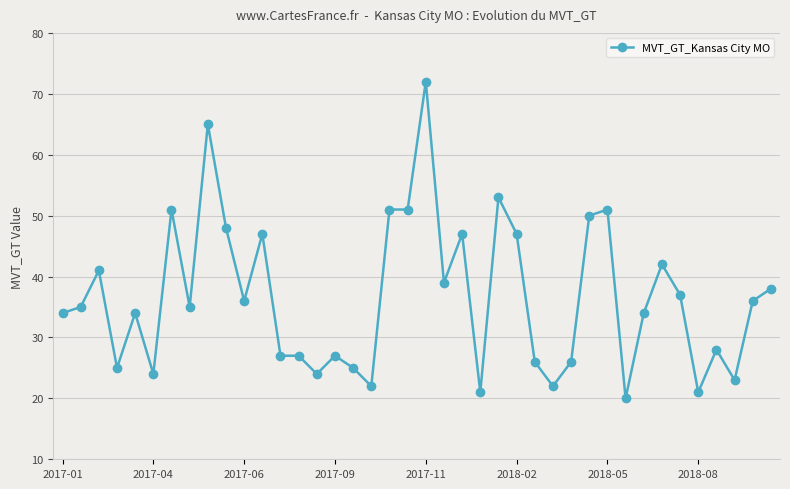

What is the difference between the maximum and minimum values?

52